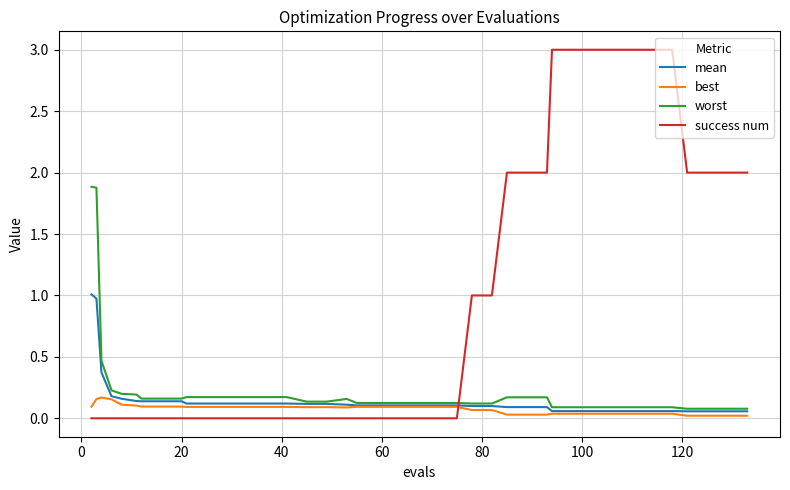

Which series has the widest spread of values?

success num